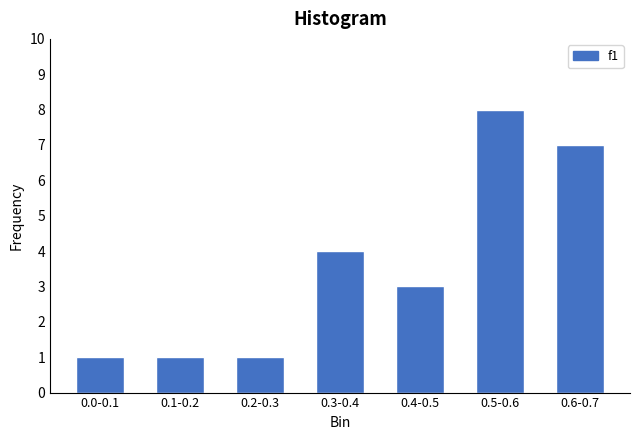

Reading left to right, list all the values displayed in this chart.

1	1	1	4	3	8	7